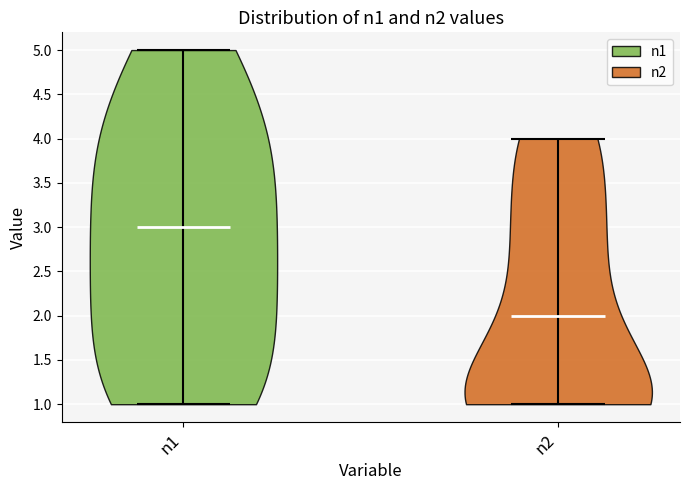

Reading left to right, read every violin against the y-axis: where its median line is, and the lowest and highest points it reaches. The values are not printed on the chart, so give them approximately, as read against the axis.

n1: median line 3, lowest point 1, highest point 5
n2: median line 2, lowest point 1, highest point 4